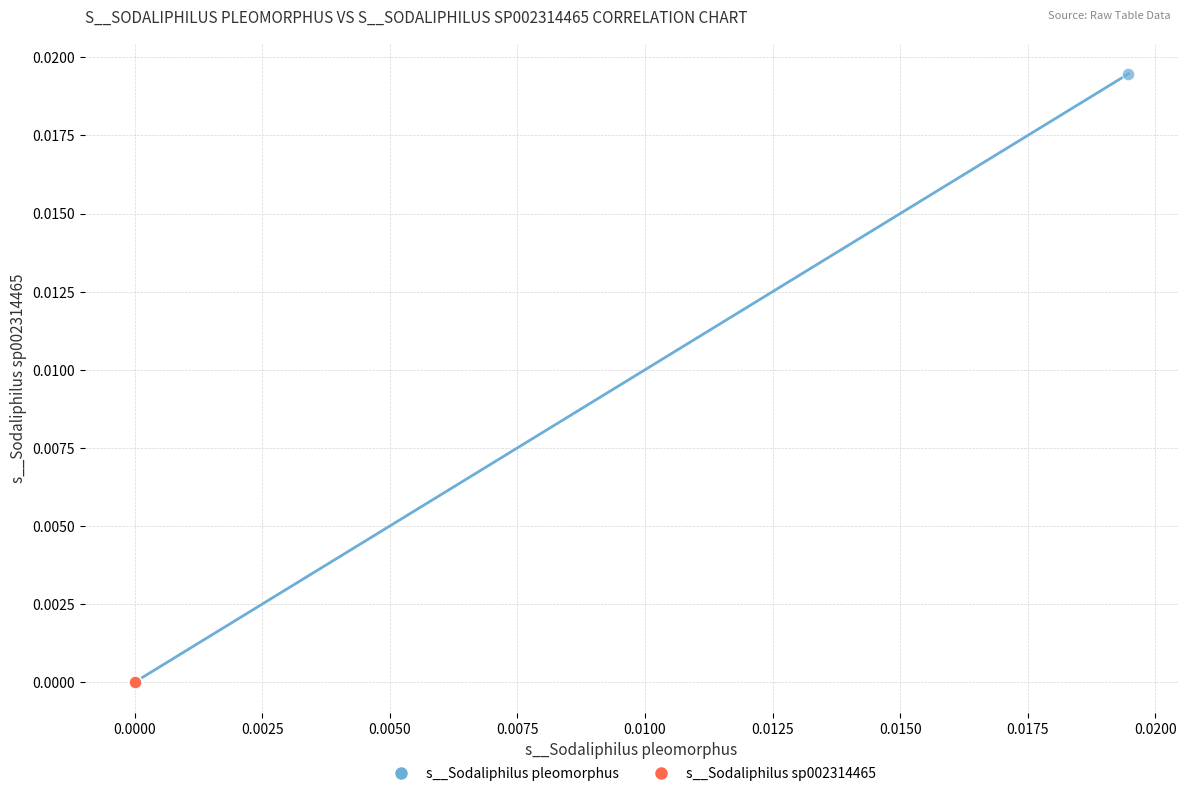

Which series has the largest Y range (max minus min)?

s__Sodaliphilus pleomorphus